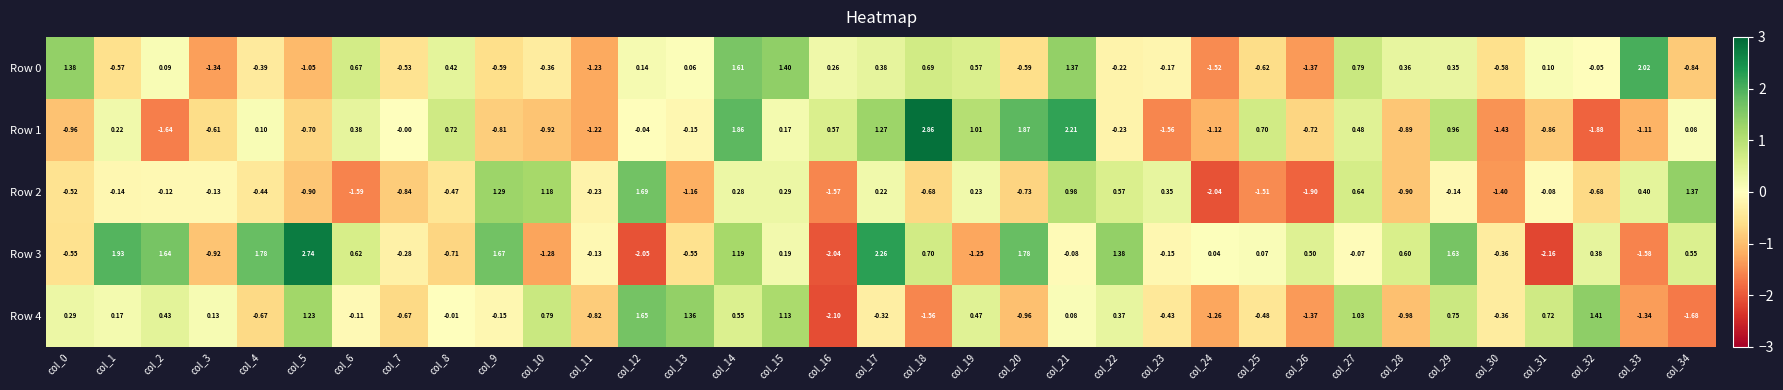

Which series has the largest range (max minus min)?

Row 3